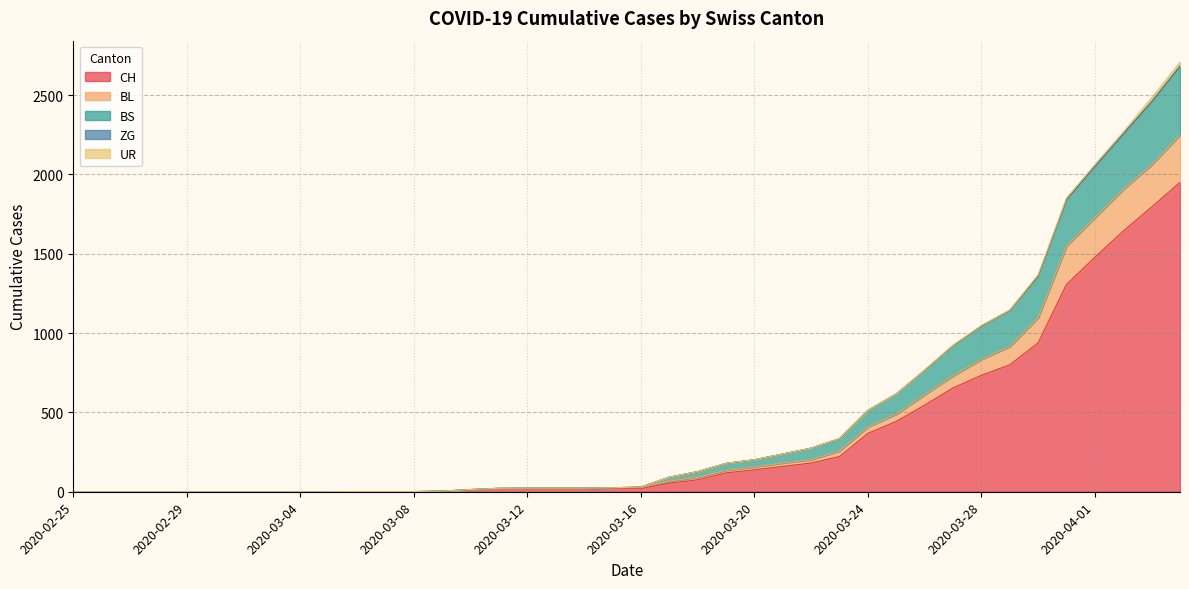

True or false: BS and CH cross at least once.

False